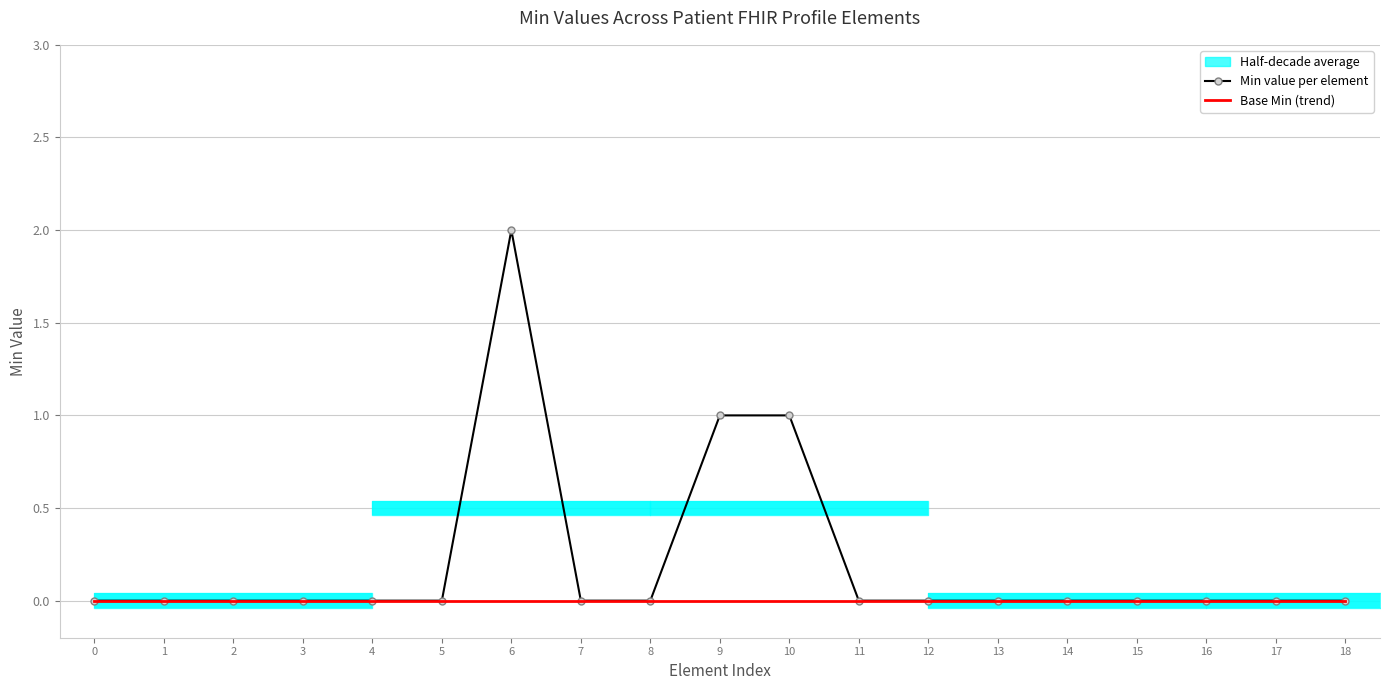

Reading right to left, what are all the values shown in this chart?

Min value per element: 18=0	17=0	16=0	15=0	14=0	13=0	12=0	11=0	10=1	9=1	8=0	7=0	6=2	5=0	4=0	3=0	2=0	1=0	0=0
Base Min (trend): 18=0	17=0	16=0	15=0	14=0	13=0	12=0	11=0	10=0	9=0	8=0	7=0	6=0	5=0	4=0	3=0	2=0	1=0	0=0